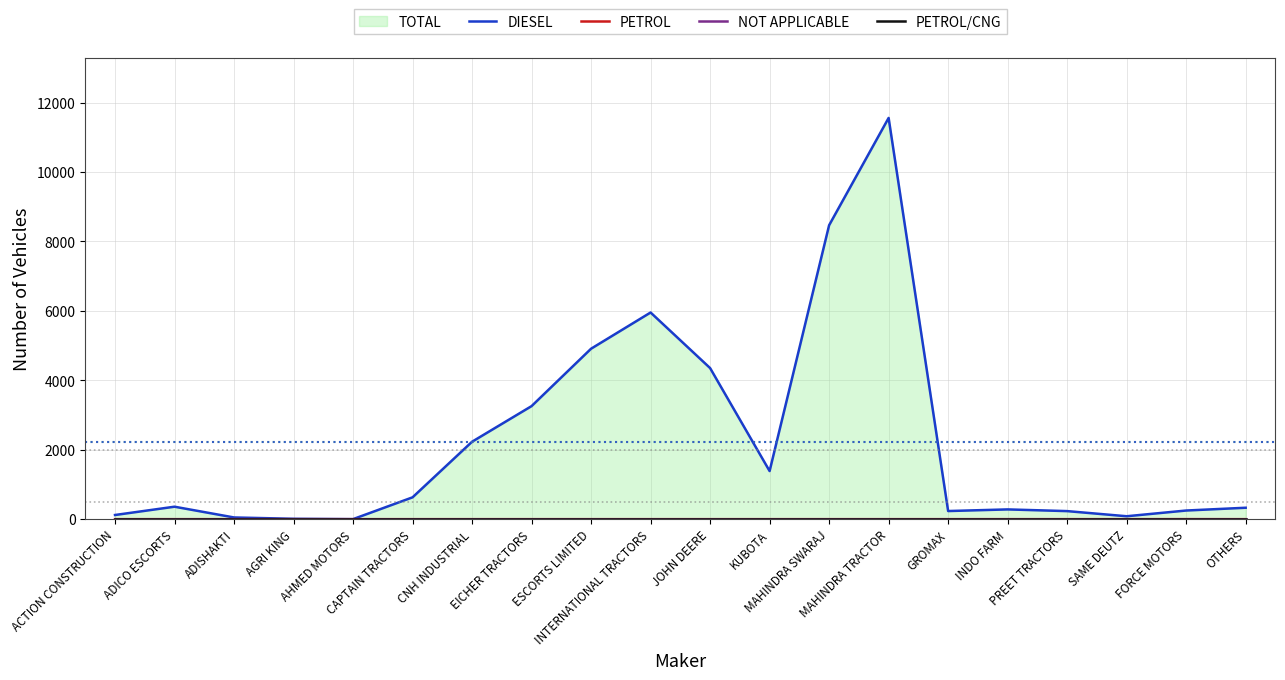

Reading left to right, extract all data points from this chart.

DIESEL: ACTION CONSTRUCTION=120	ADICO ESCORTS=359	ADISHAKTI=49	AGRI KING=11	AHMED MOTORS=1	CAPTAIN TRACTORS=629	CNH INDUSTRIAL=2231	EICHER TRACTORS=3257	ESCORTS LIMITED=4911	INTERNATIONAL TRACTORS=5954	JOHN DEERE=4353	KUBOTA=1386	MAHINDRA SWARAJ=8468	MAHINDRA TRACTOR=11560	GROMAX=234	INDO FARM=281	PREET TRACTORS=232	SAME DEUTZ=84	FORCE MOTORS=249	OTHERS=329
PETROL: ACTION CONSTRUCTION=0	ADICO ESCORTS=0	ADISHAKTI=0	AGRI KING=0	AHMED MOTORS=0	CAPTAIN TRACTORS=0	CNH INDUSTRIAL=0	EICHER TRACTORS=0	ESCORTS LIMITED=0	INTERNATIONAL TRACTORS=0	JOHN DEERE=0	KUBOTA=0	MAHINDRA SWARAJ=0	MAHINDRA TRACTOR=0	GROMAX=0	INDO FARM=0	PREET TRACTORS=0	SAME DEUTZ=0	FORCE MOTORS=1	OTHERS=0
NOT APPLICABLE: ACTION CONSTRUCTION=0	ADICO ESCORTS=0	ADISHAKTI=0	AGRI KING=0	AHMED MOTORS=0	CAPTAIN TRACTORS=0	CNH INDUSTRIAL=0	EICHER TRACTORS=0	ESCORTS LIMITED=0	INTERNATIONAL TRACTORS=0	JOHN DEERE=0	KUBOTA=0	MAHINDRA SWARAJ=0	MAHINDRA TRACTOR=0	GROMAX=0	INDO FARM=0	PREET TRACTORS=0	SAME DEUTZ=0	FORCE MOTORS=0	OTHERS=0
PETROL/CNG: ACTION CONSTRUCTION=0	ADICO ESCORTS=0	ADISHAKTI=0	AGRI KING=0	AHMED MOTORS=0	CAPTAIN TRACTORS=0	CNH INDUSTRIAL=0	EICHER TRACTORS=0	ESCORTS LIMITED=0	INTERNATIONAL TRACTORS=0	JOHN DEERE=0	KUBOTA=0	MAHINDRA SWARAJ=0	MAHINDRA TRACTOR=0	GROMAX=0	INDO FARM=0	PREET TRACTORS=0	SAME DEUTZ=0	FORCE MOTORS=0	OTHERS=0